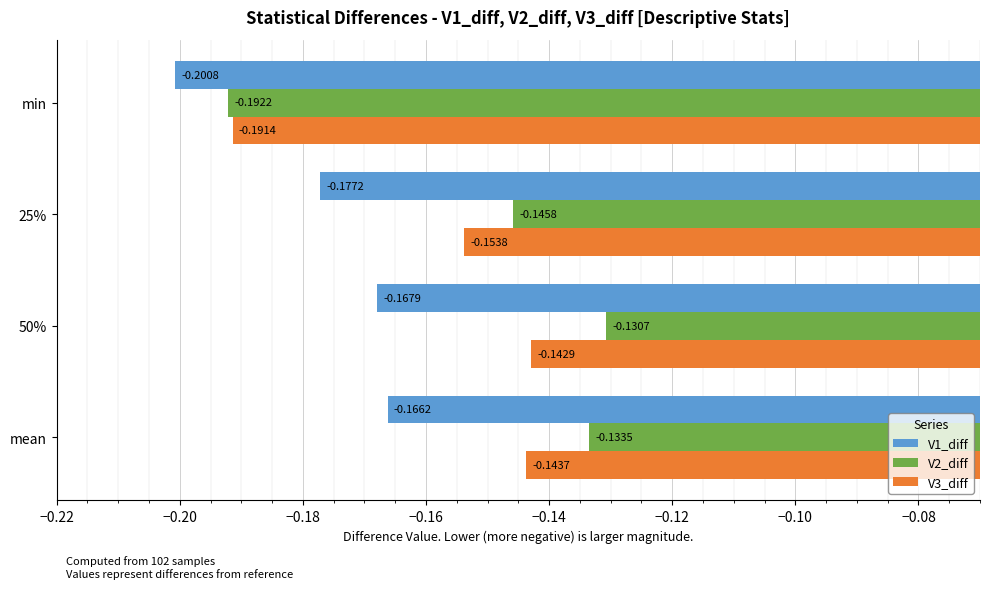

What is the total value across all series at 25%?

-0.5